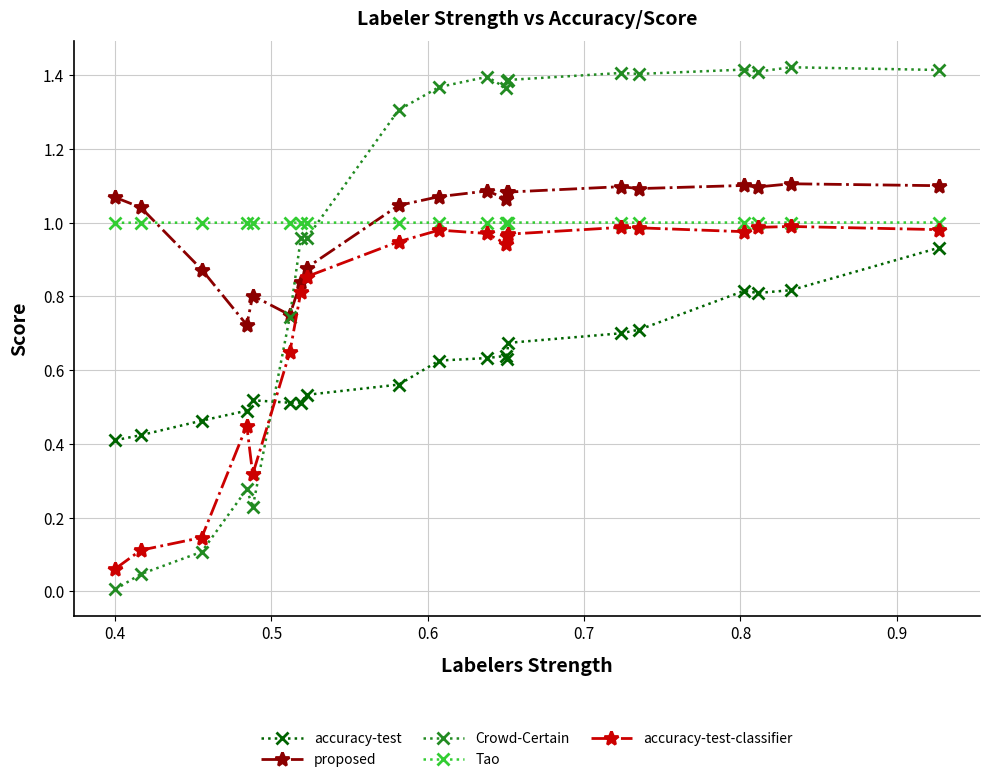

Which series has the widest spread of values?

Crowd-Certain